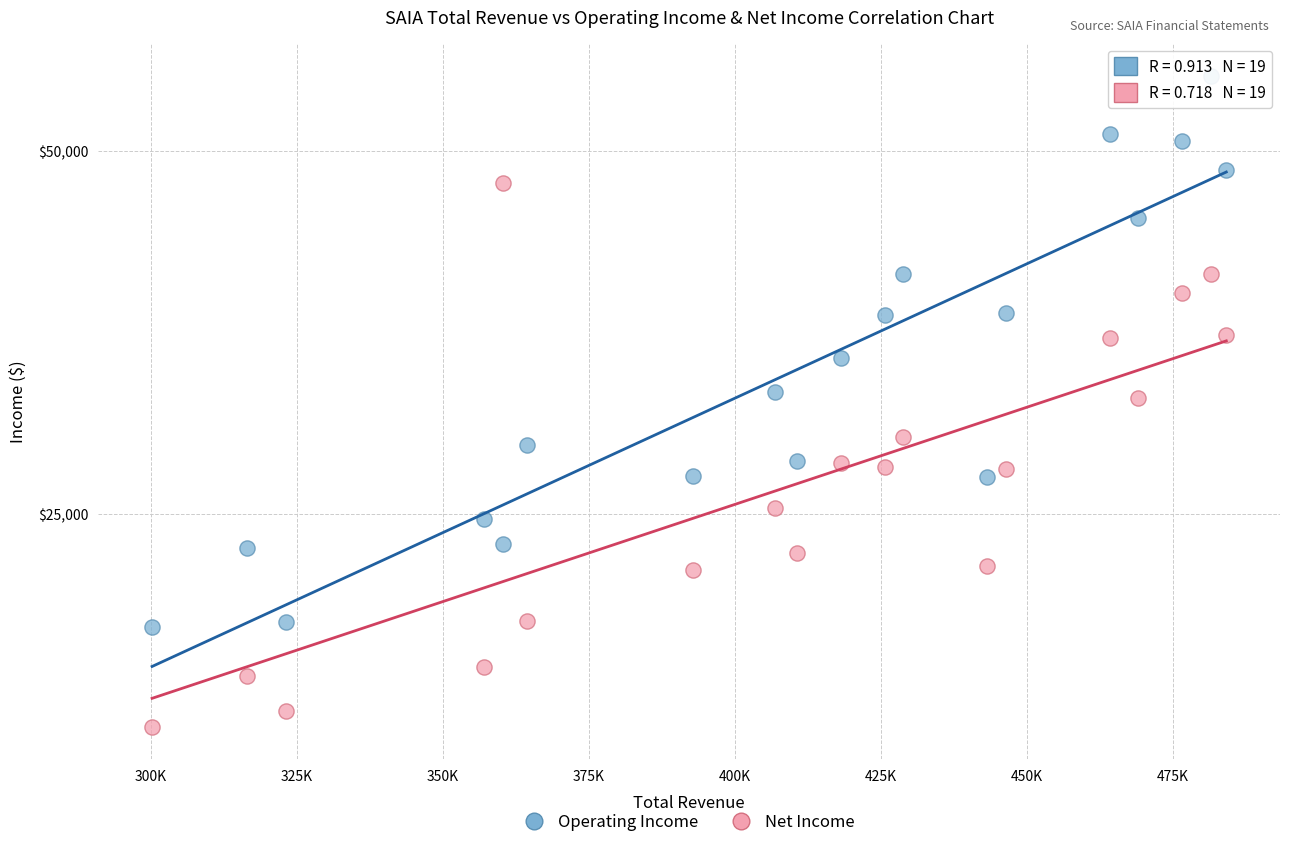

Which series reaches the maximum Y coordinate?

Operating Income